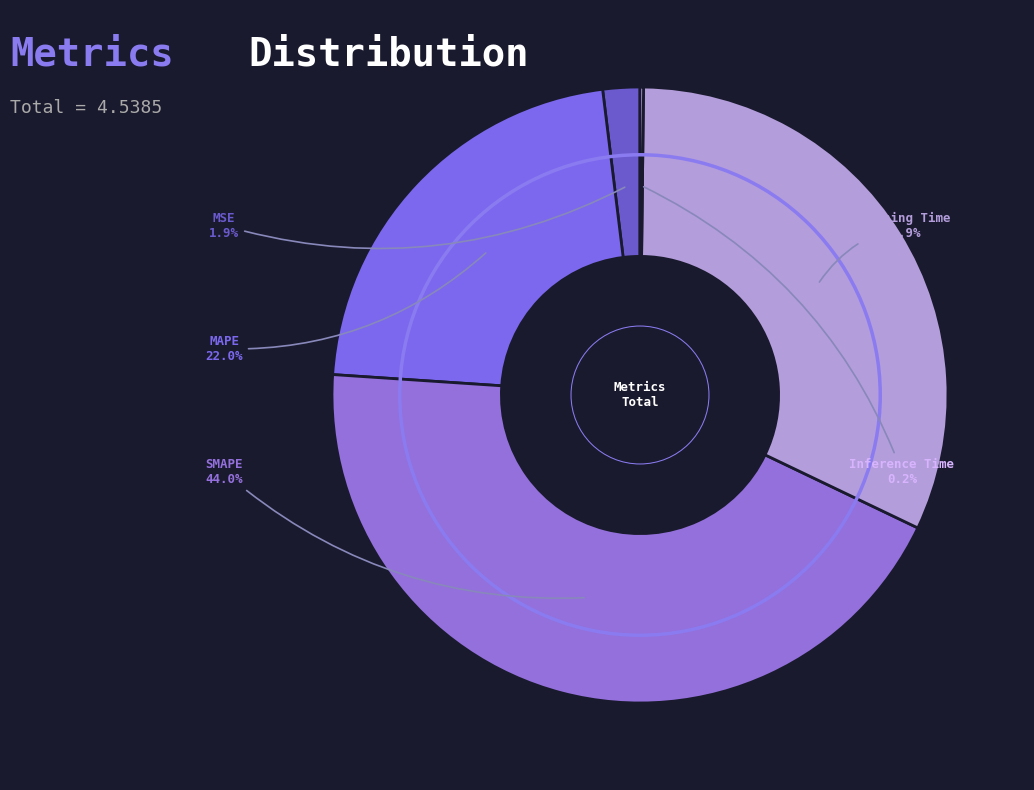

Which slice is the largest?

SMAPE